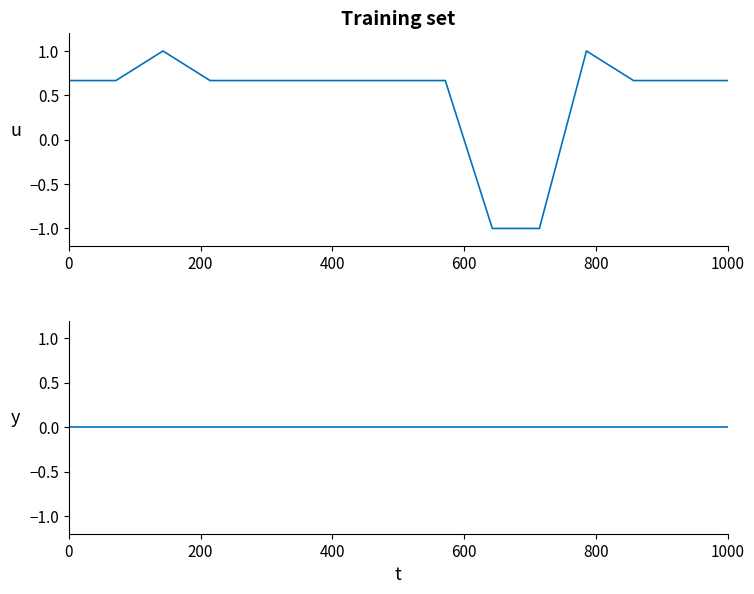

How many data points in PLACAR VENC are above 0?

13